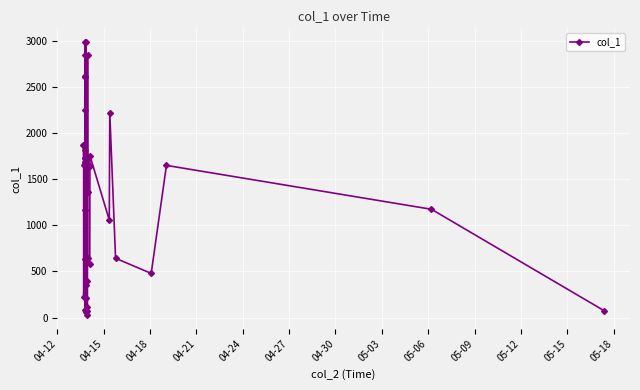

What is the value of the 12th point from the left?

2845.8